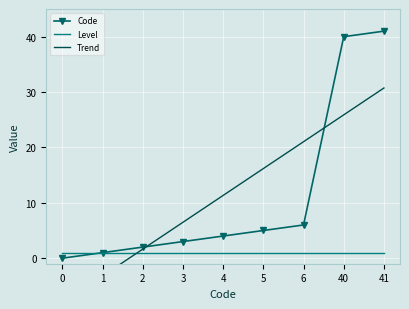

Reading left to right, extract all data points from this chart.

Code: 0=0.0	1=1.0	2=2.0	3=3.0	4=4.0	5=5.0	6=6.0	40=40.0	41=41.0
Level: 0=1.0	1=1.0	2=1.0	3=1.0	4=1.0	5=1.0	6=1.0	40=1.0	41=1.0
Trend: 0=-8.1	1=-3.2	2=1.6	3=6.5	4=11.3	5=16.2	6=21.0	40=25.9	41=30.7